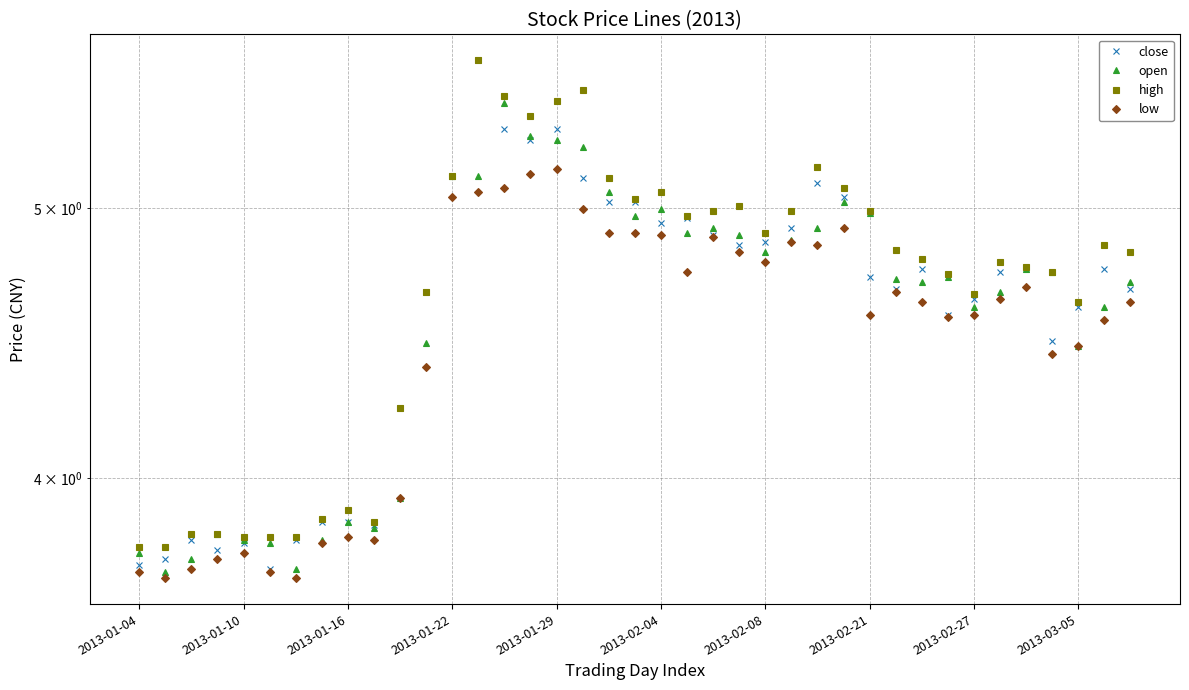

Does the chart have visible grid lines?

Yes